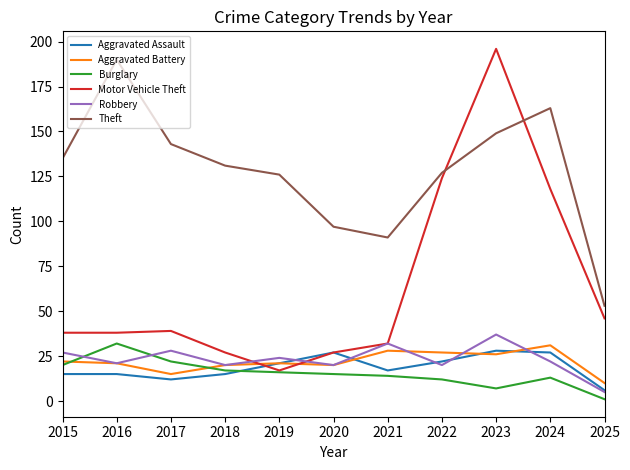

Is it true that Aggravated Assault equals 30 at 2022?

False